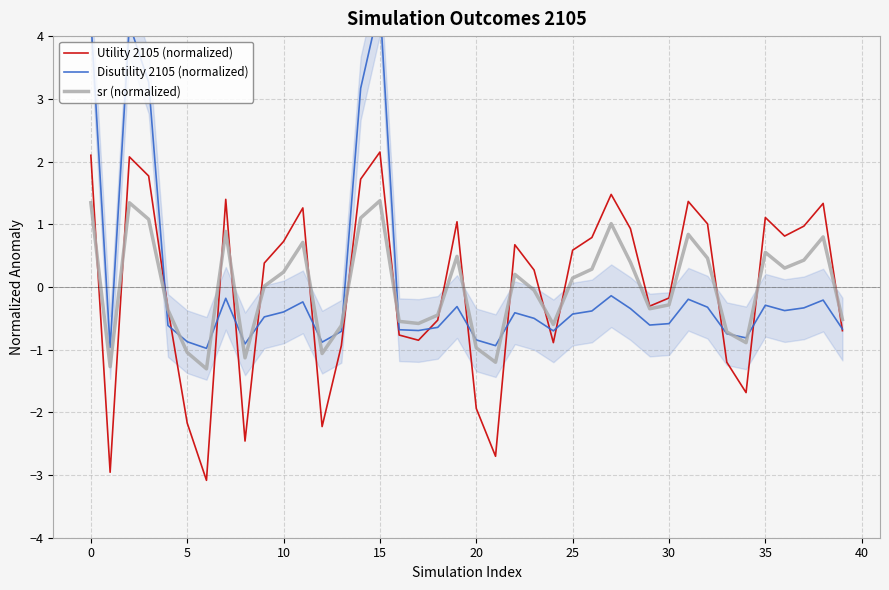

At which category is the sum across all series the highest?

15